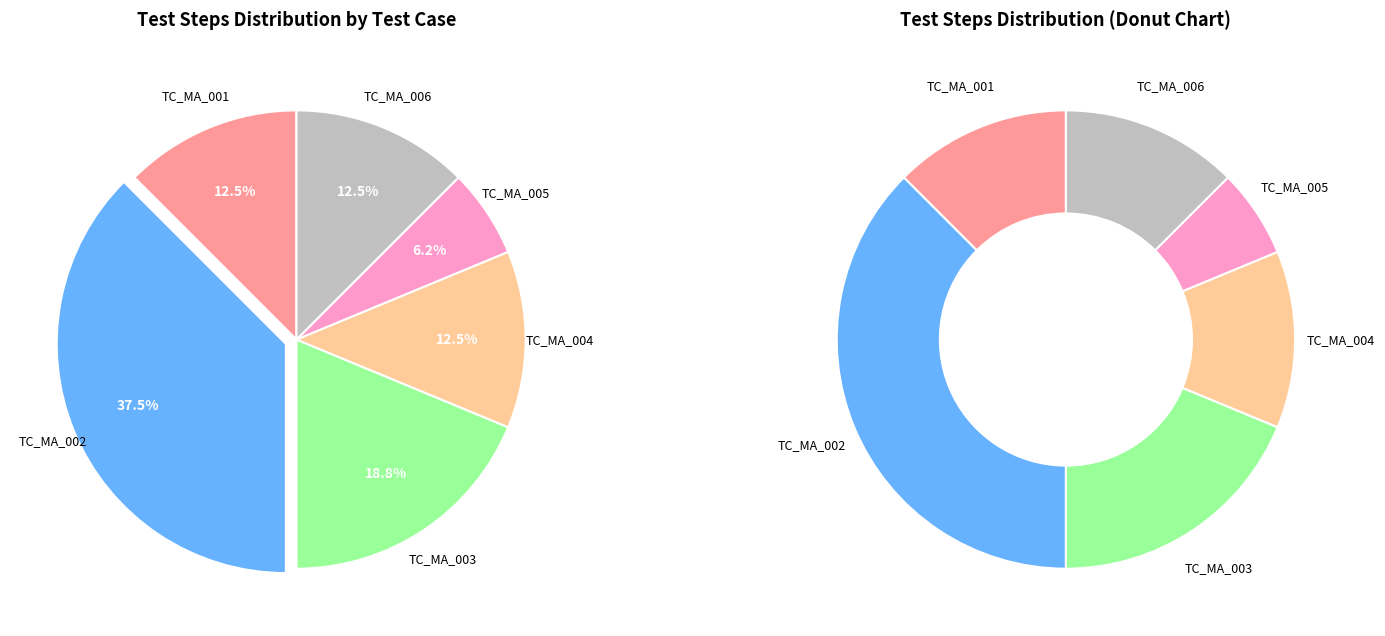

To the nearest percent, what is the combined percentage of TC_MA_005 and TC_MA_001?

19%